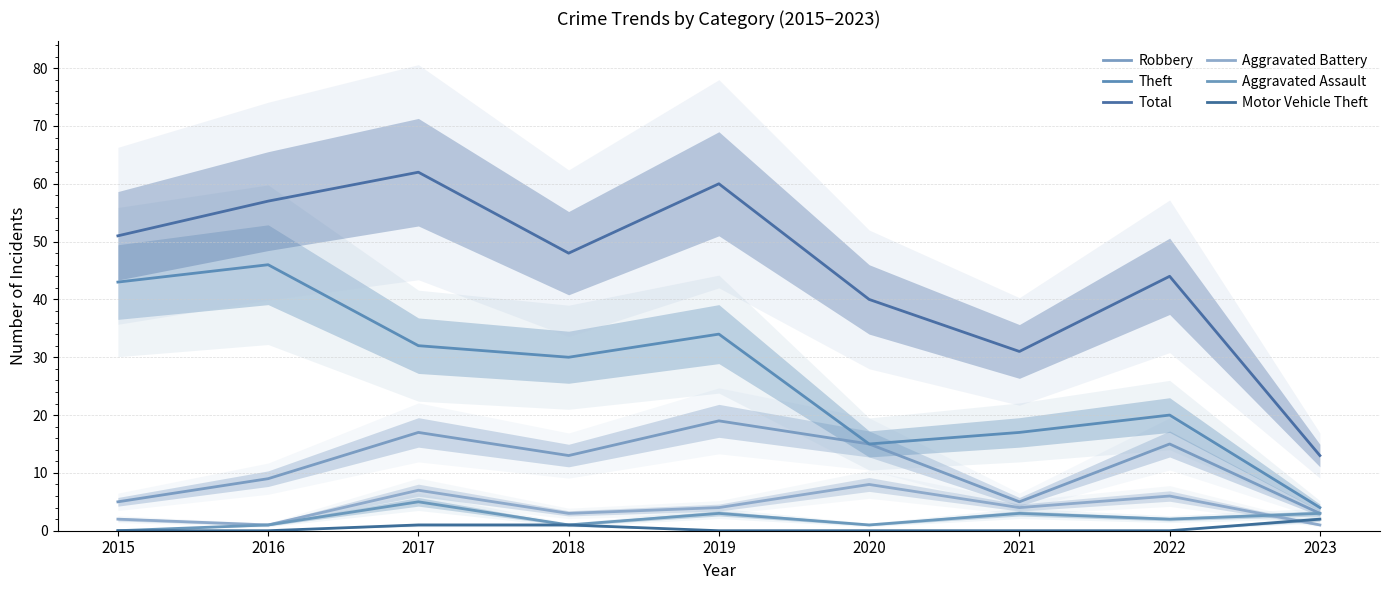

How many lines are shown in the chart?

6